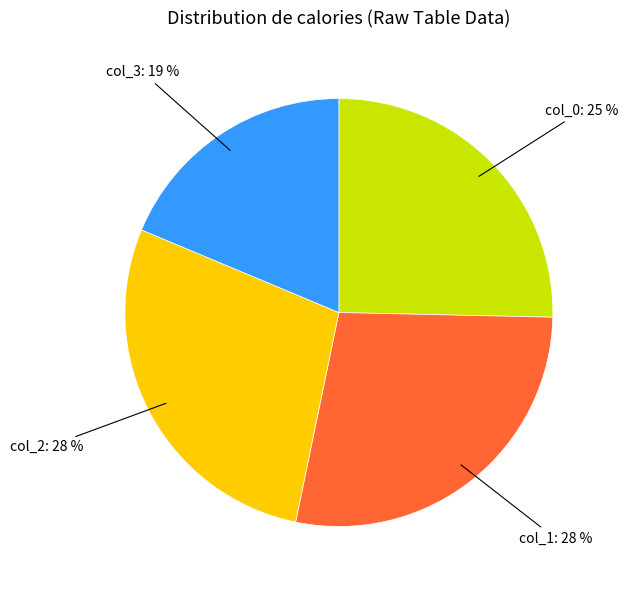

To the nearest percent, what portion does col_2: 28 % represent?

28%